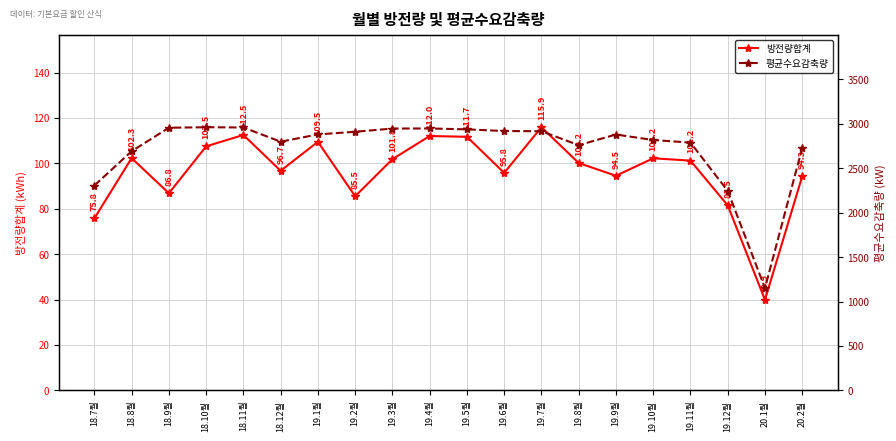

What is the spread (max minus min) of values at 19.9월?

2784.5